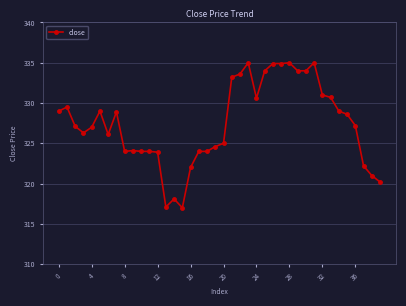

What is the smallest value displayed?

317.0